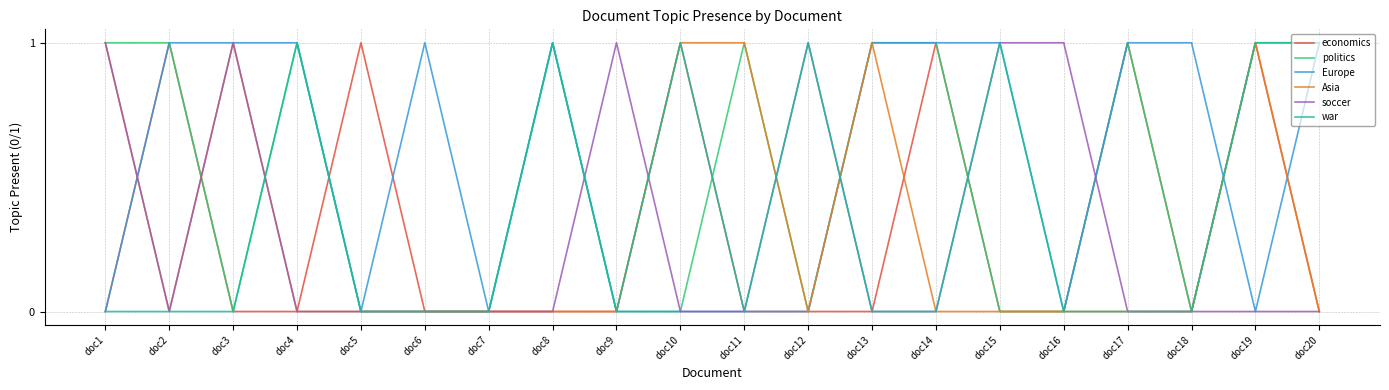

Between doc12 and doc16, which series saw the biggest shift?

war